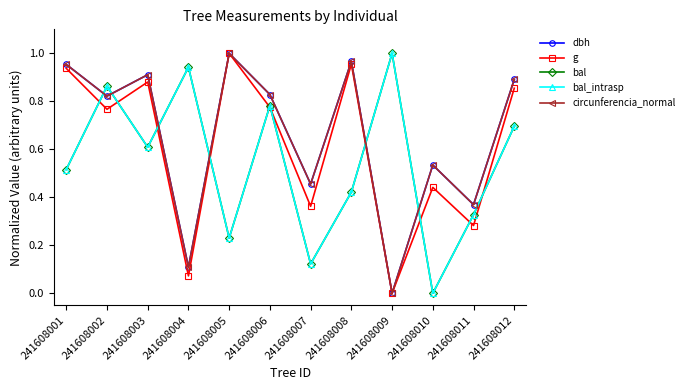

What is the total value across all series at 241608005?

3.5